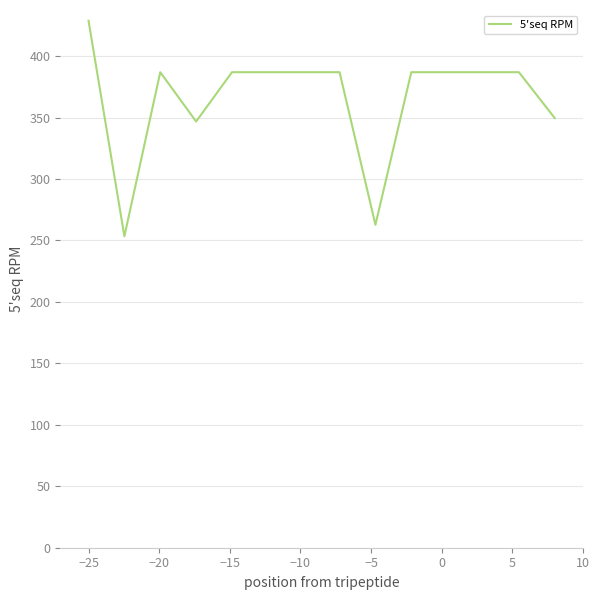

What is the smallest value displayed?

253.4